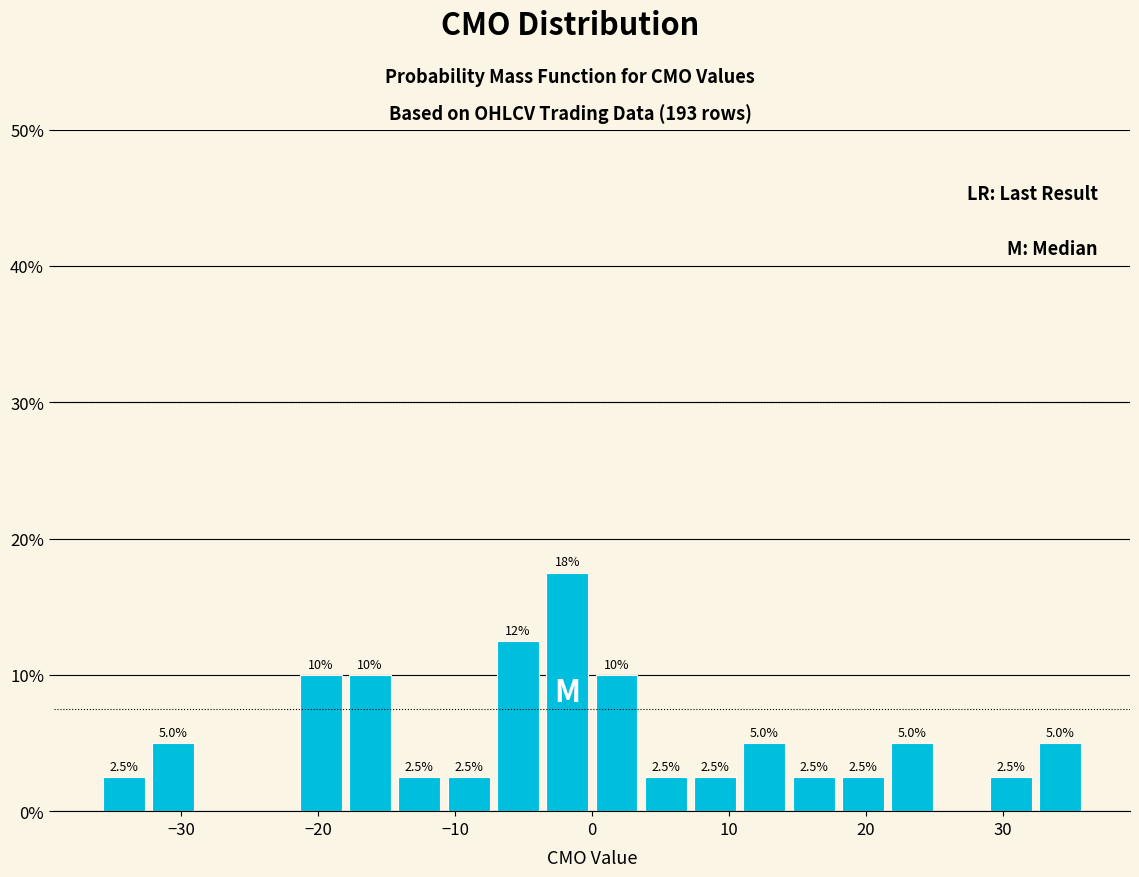

Around what value on the x-axis is the tallest bar? Give the approximate position of its centre, as read against the axis.

-2